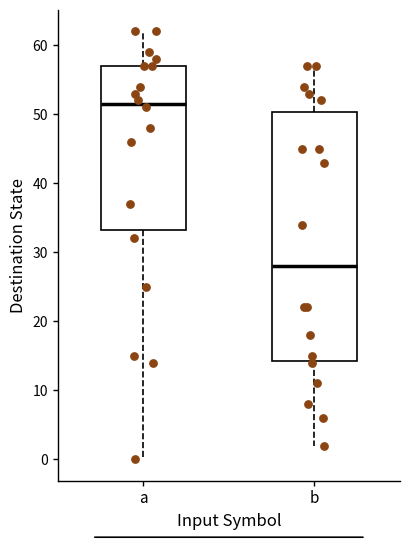

Which box's median line is the highest?

a